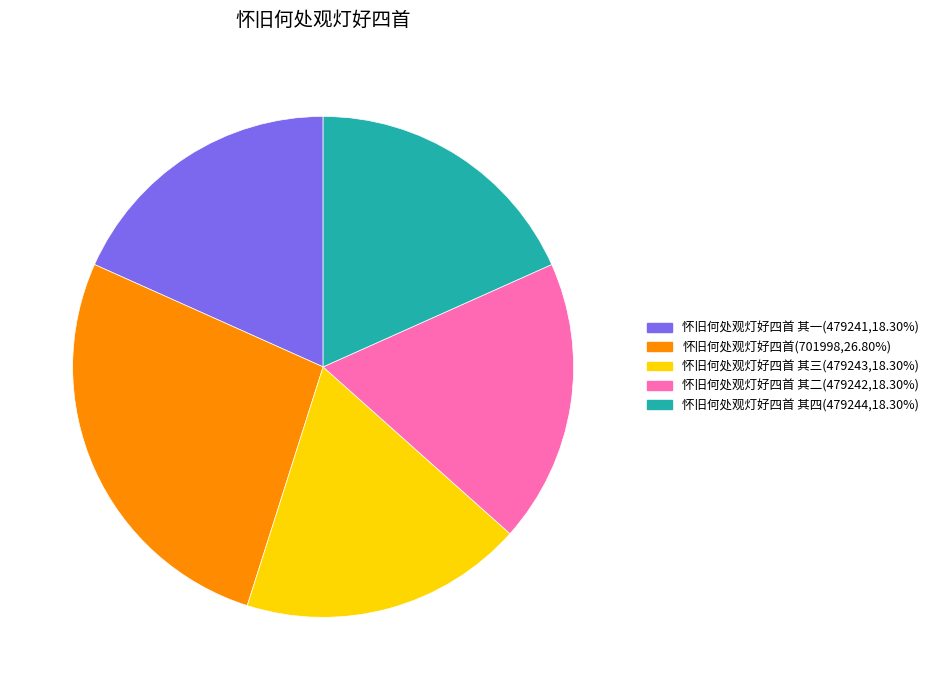

Count the number of slices in the pie.

5